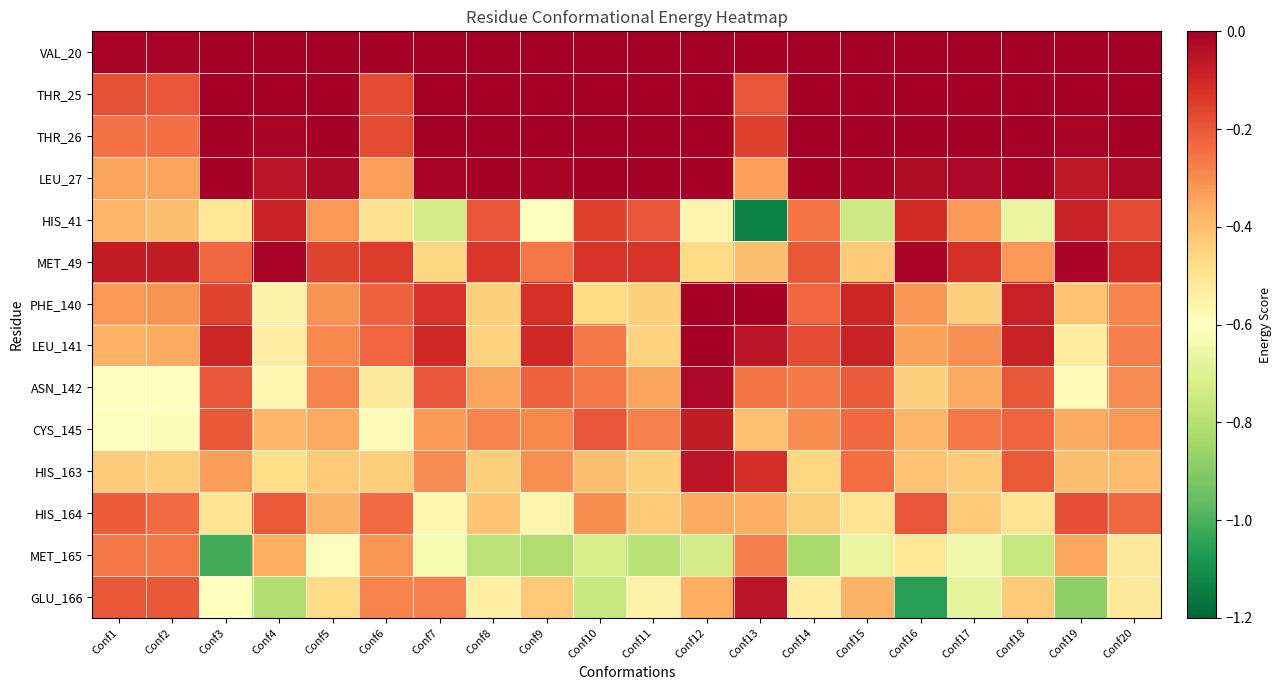

Reading left to right, transcribe all the data shown in this chart.

VAL_20: Conf1=-0.0	Conf2=-0.0	Conf3=0.0	Conf4=0.0	Conf5=0.0	Conf6=-0.0	Conf7=0.0	Conf8=0.0	Conf9=0.0	Conf10=0.0	Conf11=0.0	Conf12=0.0	Conf13=-0.0	Conf14=0.0	Conf15=0.0	Conf16=0.0	Conf17=0.0	Conf18=0.0	Conf19=0.0	Conf20=0.0
THR_25: Conf1=-0.2	Conf2=-0.2	Conf3=0.0	Conf4=0.0	Conf5=0.0	Conf6=-0.2	Conf7=-0.0	Conf8=0.0	Conf9=-0.0	Conf10=0.0	Conf11=0.0	Conf12=0.0	Conf13=-0.2	Conf14=0.0	Conf15=-0.0	Conf16=0.0	Conf17=-0.0	Conf18=0.0	Conf19=-0.0	Conf20=0.0
THR_26: Conf1=-0.3	Conf2=-0.2	Conf3=0.0	Conf4=-0.0	Conf5=-0.0	Conf6=-0.2	Conf7=0.0	Conf8=0.0	Conf9=0.0	Conf10=0.0	Conf11=0.0	Conf12=0.0	Conf13=-0.2	Conf14=0.0	Conf15=0.0	Conf16=-0.0	Conf17=0.0	Conf18=0.0	Conf19=-0.0	Conf20=-0.0
LEU_27: Conf1=-0.3	Conf2=-0.3	Conf3=-0.0	Conf4=-0.1	Conf5=-0.0	Conf6=-0.3	Conf7=-0.0	Conf8=-0.0	Conf9=-0.0	Conf10=0.0	Conf11=-0.0	Conf12=0.0	Conf13=-0.3	Conf14=-0.0	Conf15=-0.0	Conf16=-0.0	Conf17=-0.0	Conf18=-0.0	Conf19=-0.1	Conf20=-0.0
HIS_41: Conf1=-0.4	Conf2=-0.4	Conf3=-0.5	Conf4=-0.1	Conf5=-0.3	Conf6=-0.5	Conf7=-0.7	Conf8=-0.2	Conf9=-0.6	Conf10=-0.2	Conf11=-0.2	Conf12=-0.6	Conf13=-1.1	Conf14=-0.3	Conf15=-0.7	Conf16=-0.1	Conf17=-0.3	Conf18=-0.7	Conf19=-0.1	Conf20=-0.2
MET_49: Conf1=-0.1	Conf2=-0.1	Conf3=-0.2	Conf4=-0.0	Conf5=-0.2	Conf6=-0.1	Conf7=-0.5	Conf8=-0.1	Conf9=-0.3	Conf10=-0.1	Conf11=-0.1	Conf12=-0.5	Conf13=-0.4	Conf14=-0.2	Conf15=-0.4	Conf16=-0.0	Conf17=-0.1	Conf18=-0.3	Conf19=-0.0	Conf20=-0.1
PHE_140: Conf1=-0.3	Conf2=-0.3	Conf3=-0.2	Conf4=-0.6	Conf5=-0.3	Conf6=-0.2	Conf7=-0.1	Conf8=-0.4	Conf9=-0.1	Conf10=-0.5	Conf11=-0.4	Conf12=0.0	Conf13=0.0	Conf14=-0.2	Conf15=-0.1	Conf16=-0.3	Conf17=-0.4	Conf18=-0.1	Conf19=-0.4	Conf20=-0.3
LEU_141: Conf1=-0.4	Conf2=-0.4	Conf3=-0.1	Conf4=-0.5	Conf5=-0.3	Conf6=-0.2	Conf7=-0.1	Conf8=-0.4	Conf9=-0.1	Conf10=-0.3	Conf11=-0.4	Conf12=-0.0	Conf13=-0.1	Conf14=-0.2	Conf15=-0.1	Conf16=-0.3	Conf17=-0.3	Conf18=-0.1	Conf19=-0.5	Conf20=-0.3
ASN_142: Conf1=-0.6	Conf2=-0.6	Conf3=-0.2	Conf4=-0.6	Conf5=-0.3	Conf6=-0.5	Conf7=-0.2	Conf8=-0.3	Conf9=-0.2	Conf10=-0.3	Conf11=-0.3	Conf12=-0.0	Conf13=-0.3	Conf14=-0.3	Conf15=-0.2	Conf16=-0.4	Conf17=-0.4	Conf18=-0.2	Conf19=-0.6	Conf20=-0.3
CYS_145: Conf1=-0.6	Conf2=-0.6	Conf3=-0.2	Conf4=-0.4	Conf5=-0.4	Conf6=-0.6	Conf7=-0.3	Conf8=-0.3	Conf9=-0.3	Conf10=-0.2	Conf11=-0.3	Conf12=-0.1	Conf13=-0.4	Conf14=-0.3	Conf15=-0.2	Conf16=-0.4	Conf17=-0.3	Conf18=-0.2	Conf19=-0.4	Conf20=-0.3
HIS_163: Conf1=-0.4	Conf2=-0.4	Conf3=-0.3	Conf4=-0.5	Conf5=-0.4	Conf6=-0.4	Conf7=-0.3	Conf8=-0.4	Conf9=-0.3	Conf10=-0.4	Conf11=-0.4	Conf12=-0.1	Conf13=-0.1	Conf14=-0.5	Conf15=-0.2	Conf16=-0.4	Conf17=-0.4	Conf18=-0.2	Conf19=-0.4	Conf20=-0.4
HIS_164: Conf1=-0.2	Conf2=-0.2	Conf3=-0.5	Conf4=-0.2	Conf5=-0.4	Conf6=-0.2	Conf7=-0.6	Conf8=-0.4	Conf9=-0.6	Conf10=-0.3	Conf11=-0.4	Conf12=-0.4	Conf13=-0.4	Conf14=-0.4	Conf15=-0.5	Conf16=-0.2	Conf17=-0.4	Conf18=-0.5	Conf19=-0.2	Conf20=-0.2
MET_165: Conf1=-0.3	Conf2=-0.3	Conf3=-1.0	Conf4=-0.4	Conf5=-0.6	Conf6=-0.3	Conf7=-0.6	Conf8=-0.8	Conf9=-0.8	Conf10=-0.7	Conf11=-0.8	Conf12=-0.7	Conf13=-0.3	Conf14=-0.8	Conf15=-0.7	Conf16=-0.5	Conf17=-0.6	Conf18=-0.8	Conf19=-0.4	Conf20=-0.5
GLU_166: Conf1=-0.2	Conf2=-0.2	Conf3=-0.6	Conf4=-0.8	Conf5=-0.5	Conf6=-0.3	Conf7=-0.3	Conf8=-0.5	Conf9=-0.4	Conf10=-0.8	Conf11=-0.6	Conf12=-0.4	Conf13=-0.1	Conf14=-0.5	Conf15=-0.4	Conf16=-1.1	Conf17=-0.7	Conf18=-0.4	Conf19=-0.9	Conf20=-0.5